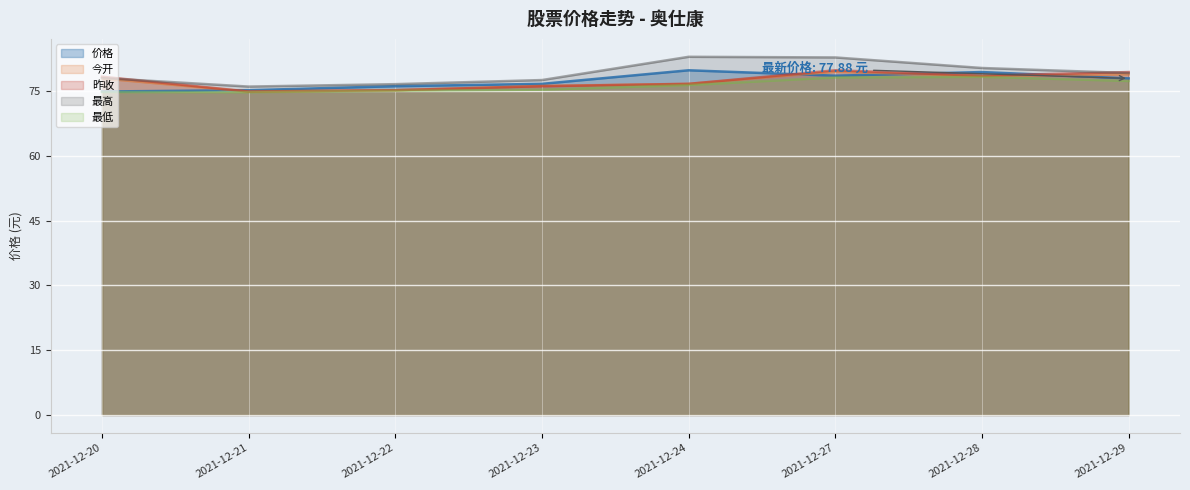

Reading left to right, transcribe all the data shown in this chart.

价格: 2021-12-20=74.8	2021-12-21=75.2	2021-12-22=76.1	2021-12-23=76.6	2021-12-24=79.8	2021-12-27=78.5	2021-12-28=79.3	2021-12-29=77.9
今开: 2021-12-20=77.9	2021-12-21=74.8	2021-12-22=75.2	2021-12-23=76.2	2021-12-24=76.6	2021-12-27=79.4	2021-12-28=78.4	2021-12-29=78.8
昨收: 2021-12-20=78.3	2021-12-21=74.8	2021-12-22=75.2	2021-12-23=76.1	2021-12-24=76.6	2021-12-27=79.8	2021-12-28=78.5	2021-12-29=79.3
最高: 2021-12-20=78.0	2021-12-21=76.0	2021-12-22=76.5	2021-12-23=77.5	2021-12-24=82.9	2021-12-27=82.7	2021-12-28=80.3	2021-12-29=79.1
最低: 2021-12-20=74.7	2021-12-21=74.7	2021-12-22=75.0	2021-12-23=75.3	2021-12-24=76.4	2021-12-27=78.1	2021-12-28=78.2	2021-12-29=77.3